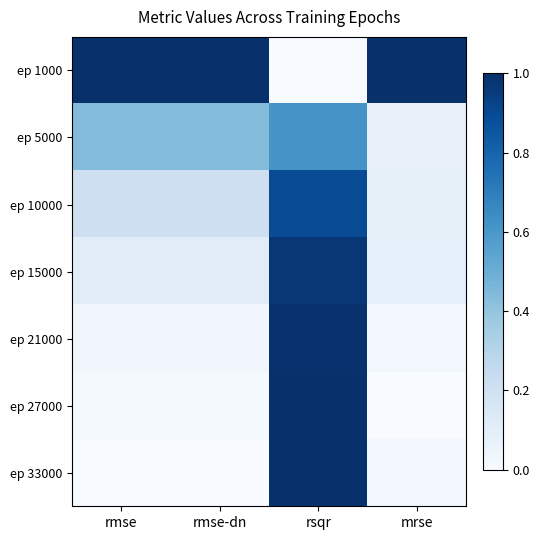

How many distinct data groups are displayed?

7